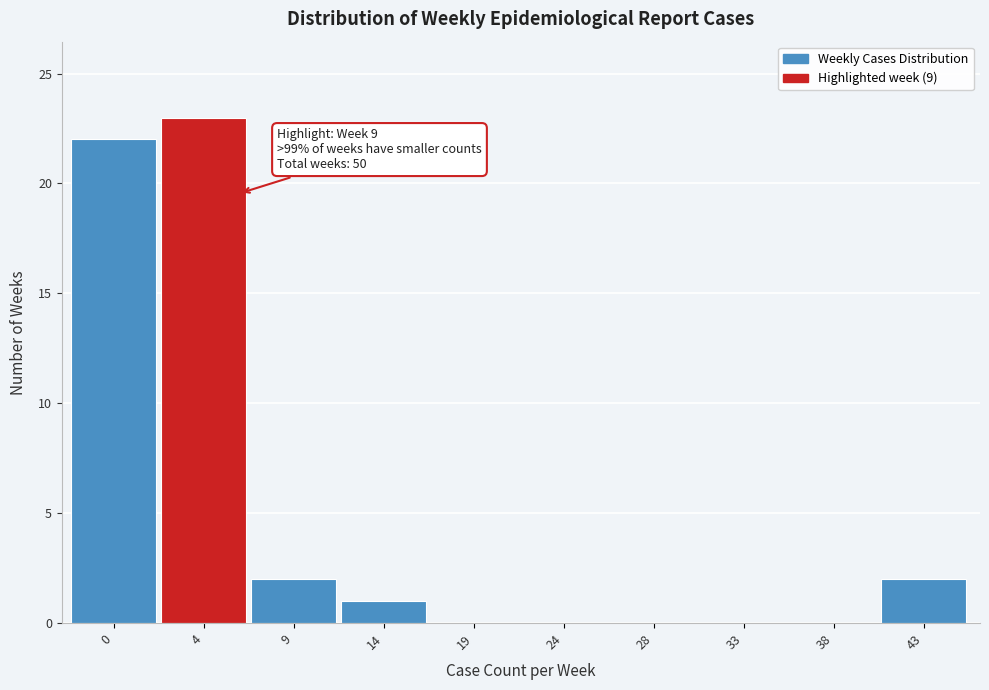

Reading left to right, list all the values displayed in this chart.

0=22	4=23	9=2	14=1	19=0	24=0	28=0	33=0	38=0	43=2